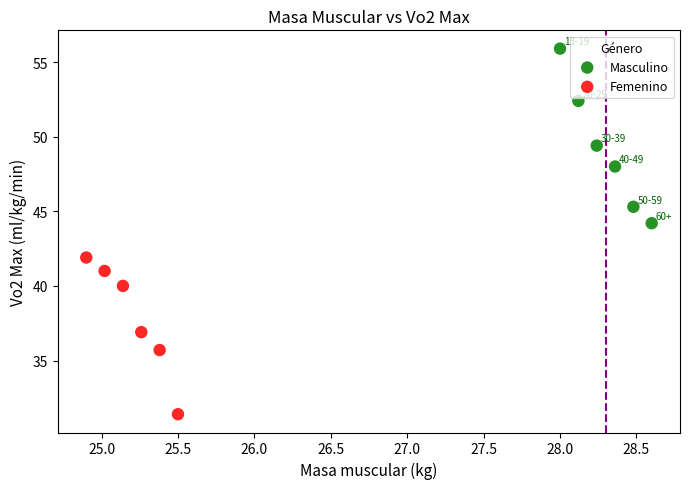

Which series contains the highest Y value?

Masculino